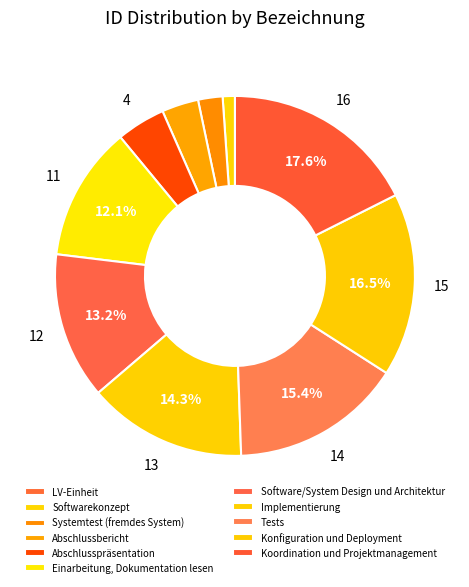

Between Abschlussbericht and Tests, which is larger?

Tests